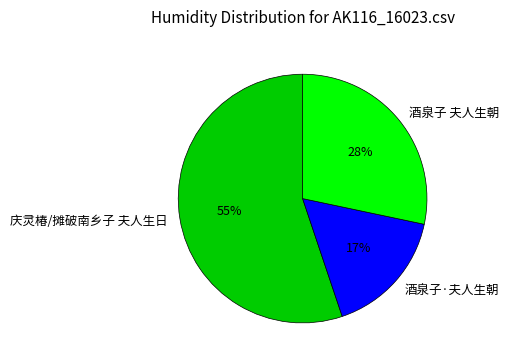

To the nearest percent, what is the combined percentage of 庆灵椿/摊破南乡子 夫人生日 and 酒泉子·夫人生朝?

72%